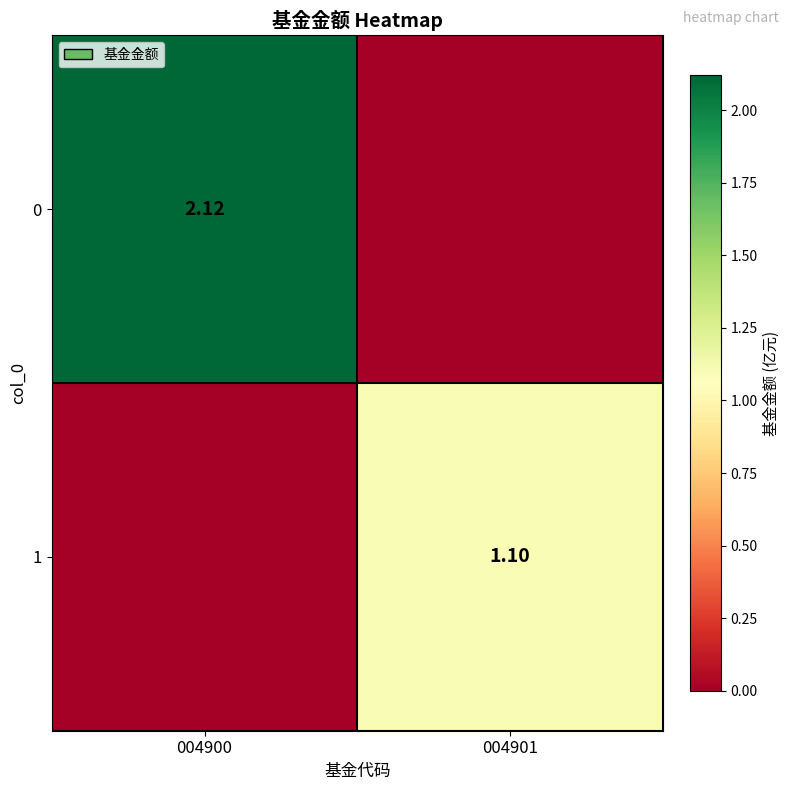

Is the value of 0 at 004900 greater than the value of 1 at 004901?

Yes